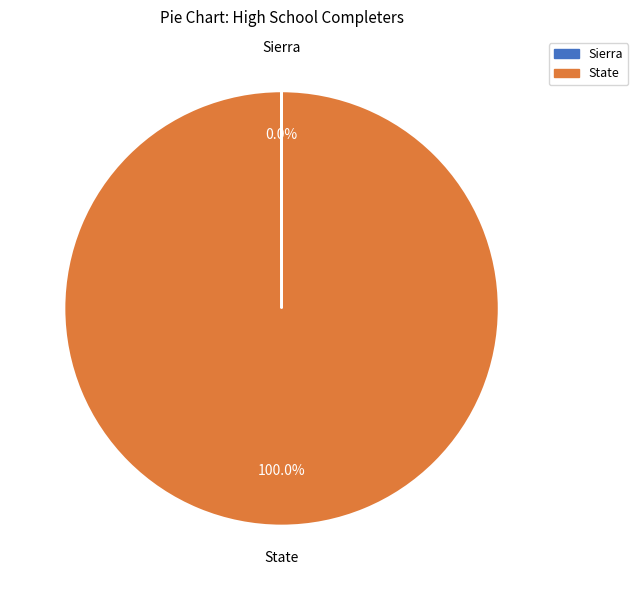

What is the majority slice?

State